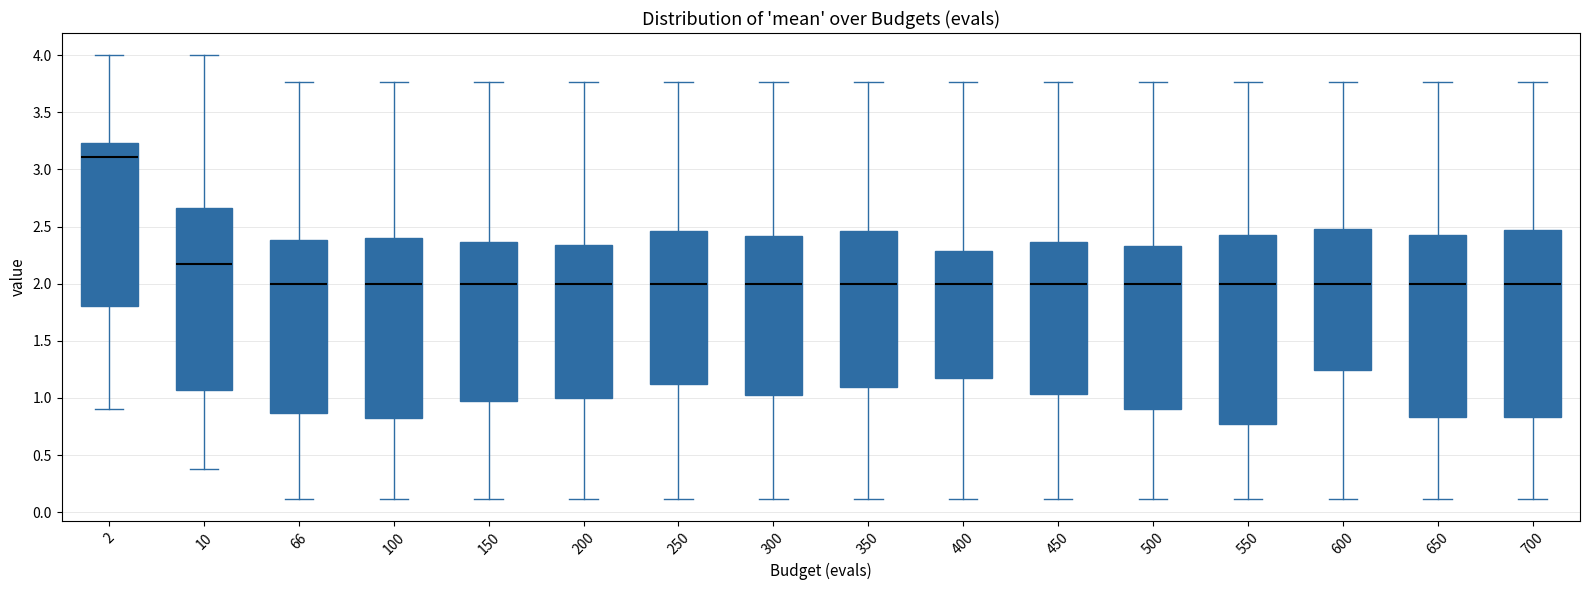

Reading left to right, read every box against the y-axis: the position of its median line, the range the box covers, and the ends of its whiskers. The values are not printed on the chart, so give them approximately, as read against the axis.

2: median 3.10, box 1.80 to 3.25, whiskers 0.90 to 4.00
10: median 2.15, box 1.05 to 2.65, whiskers 0.40 to 4.00
66: median 2.00, box 0.85 to 2.40, whiskers 0.10 to 3.75
100: median 2.00, box 0.80 to 2.40, whiskers 0.10 to 3.75
150: median 2.00, box 0.95 to 2.35, whiskers 0.10 to 3.75
200: median 2.00, box 1.00 to 2.35, whiskers 0.10 to 3.75
250: median 2.00, box 1.15 to 2.45, whiskers 0.10 to 3.75
300: median 2.00, box 1.05 to 2.40, whiskers 0.10 to 3.75
350: median 2.00, box 1.10 to 2.45, whiskers 0.10 to 3.75
400: median 2.00, box 1.15 to 2.30, whiskers 0.10 to 3.75
450: median 2.00, box 1.05 to 2.35, whiskers 0.10 to 3.75
500: median 2.00, box 0.90 to 2.35, whiskers 0.10 to 3.75
550: median 2.00, box 0.75 to 2.45, whiskers 0.10 to 3.75
600: median 2.00, box 1.25 to 2.50, whiskers 0.10 to 3.75
650: median 2.00, box 0.85 to 2.45, whiskers 0.10 to 3.75
700: median 2.00, box 0.85 to 2.45, whiskers 0.10 to 3.75